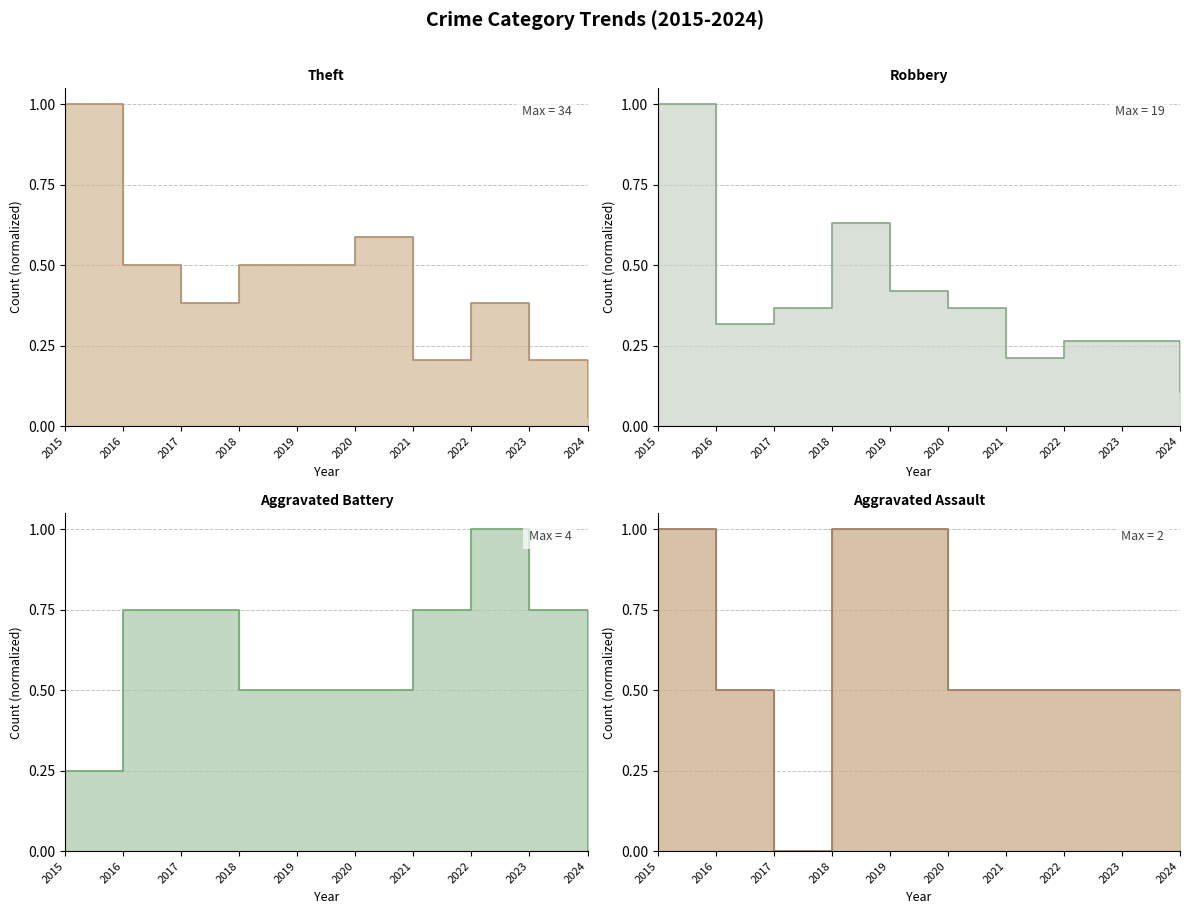

What is the value of the Robbery point at the 9th from the left?

0.3